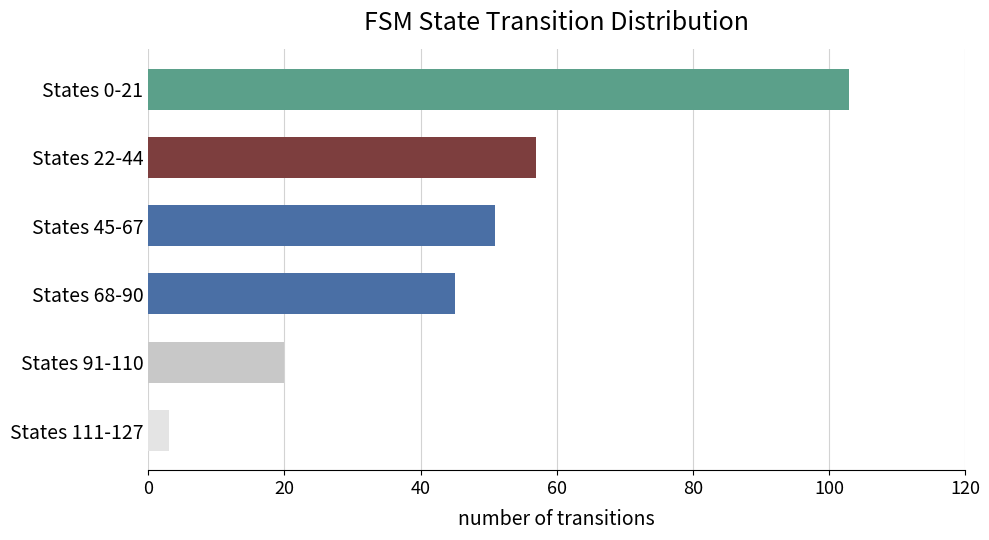

Which label corresponds to the smallest value in the chart?

States 111-127